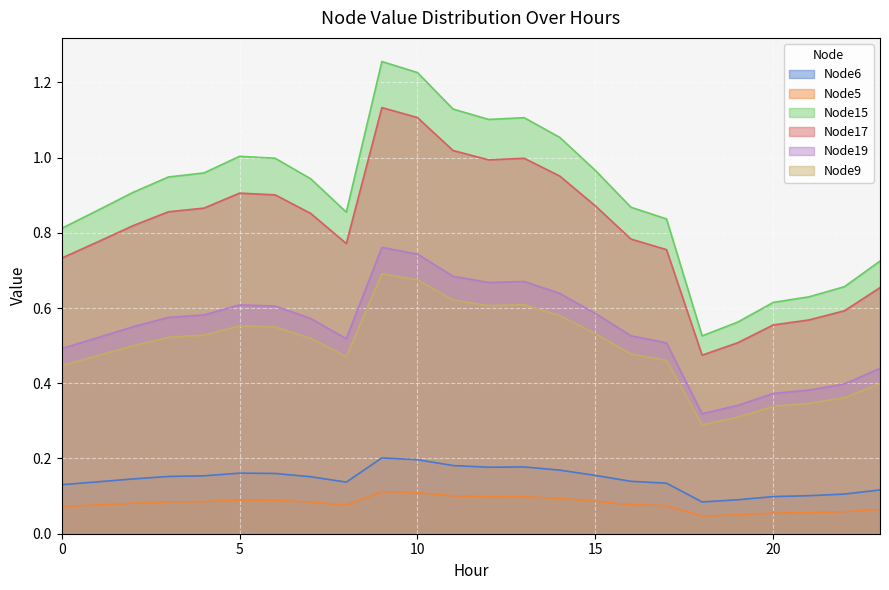

At how many categories does at least one series exceed 0?

24